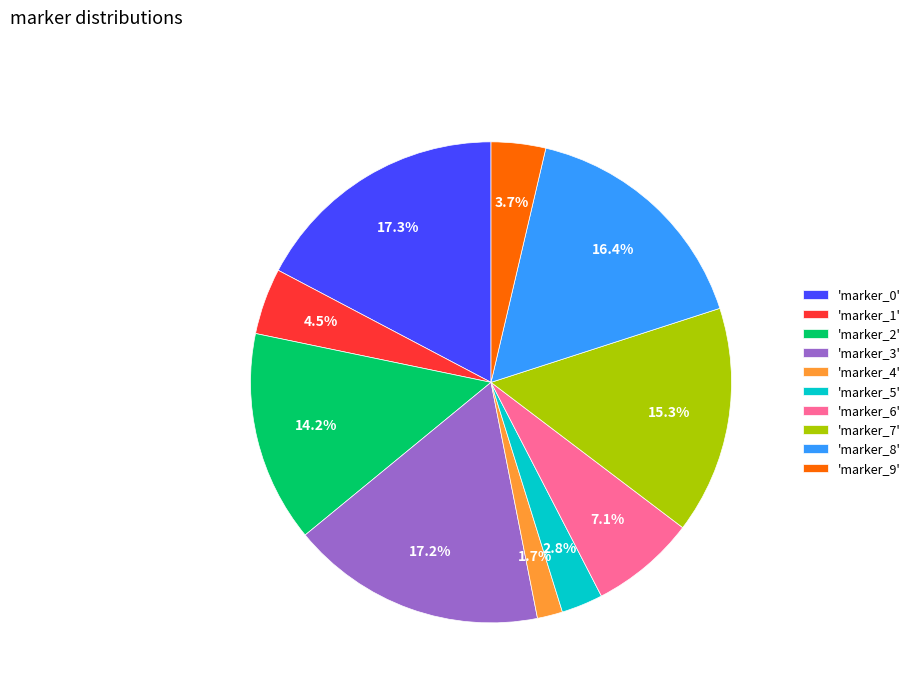

Between 'marker_5' and 'marker_9', which is larger?

'marker_9'